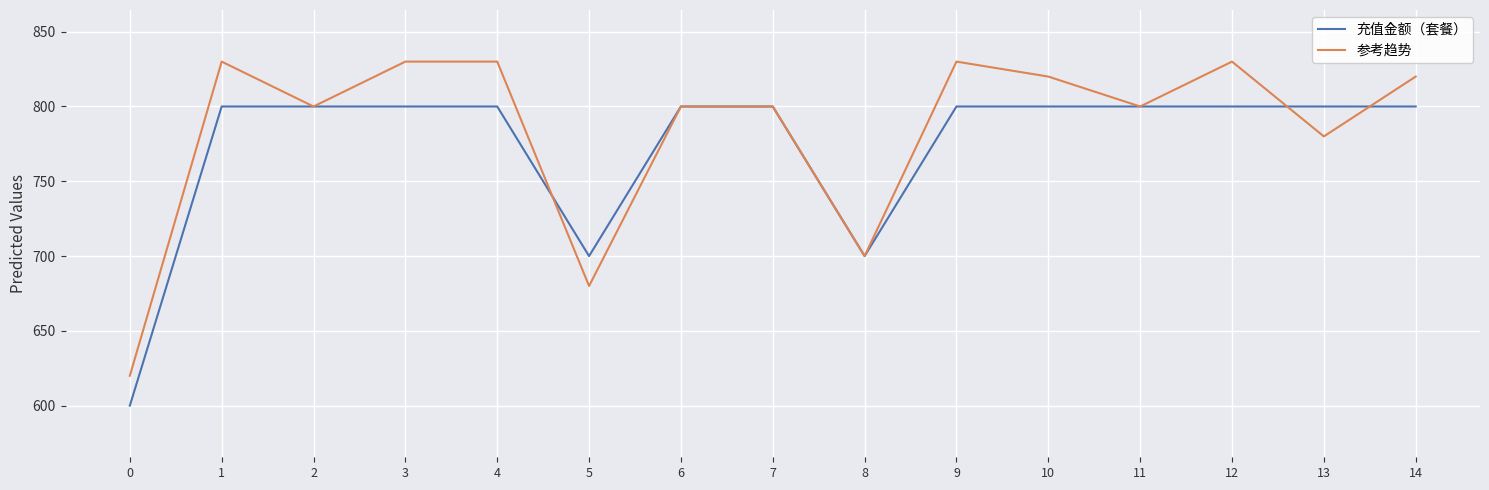

Reading left to right, what are all the values shown in this chart?

充值金额（套餐）: 600	800	800	800	800	700	800	800	700	800	800	800	800	800	800
参考趋势: 620	830	800	830	830	680	800	800	700	830	820	800	830	780	820